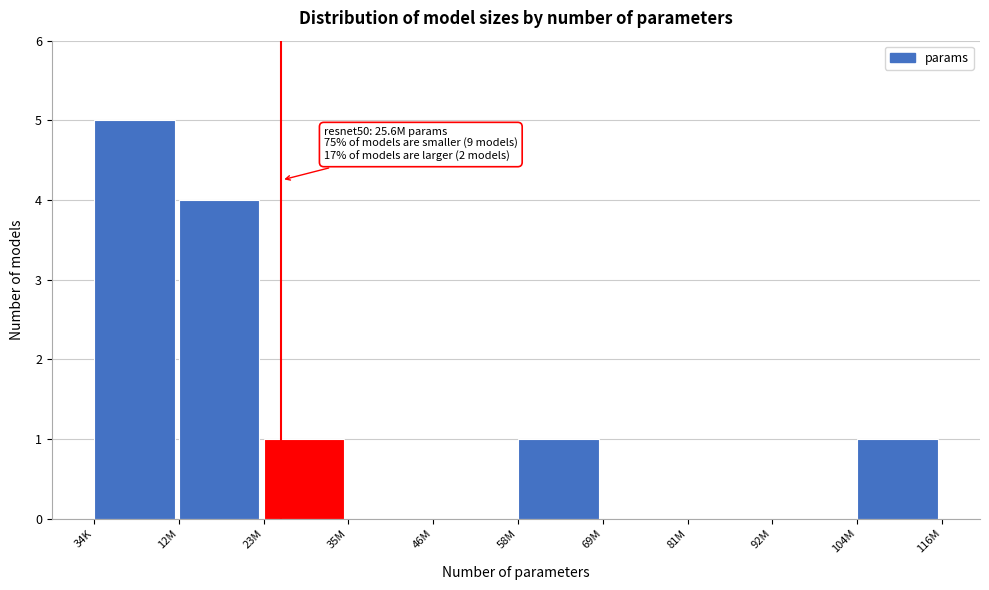

Reading left to right, list all the values displayed in this chart.

34K=5	12M=4	23M=1	35M=0	46M=0	58M=1	69M=0	81M=0	92M=0	104M=1